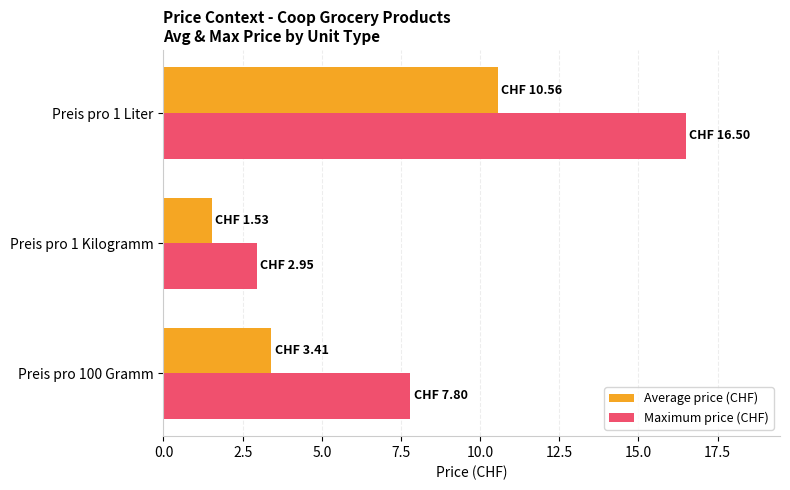

What is the average value of the Maximum price (CHF) series?

9.1